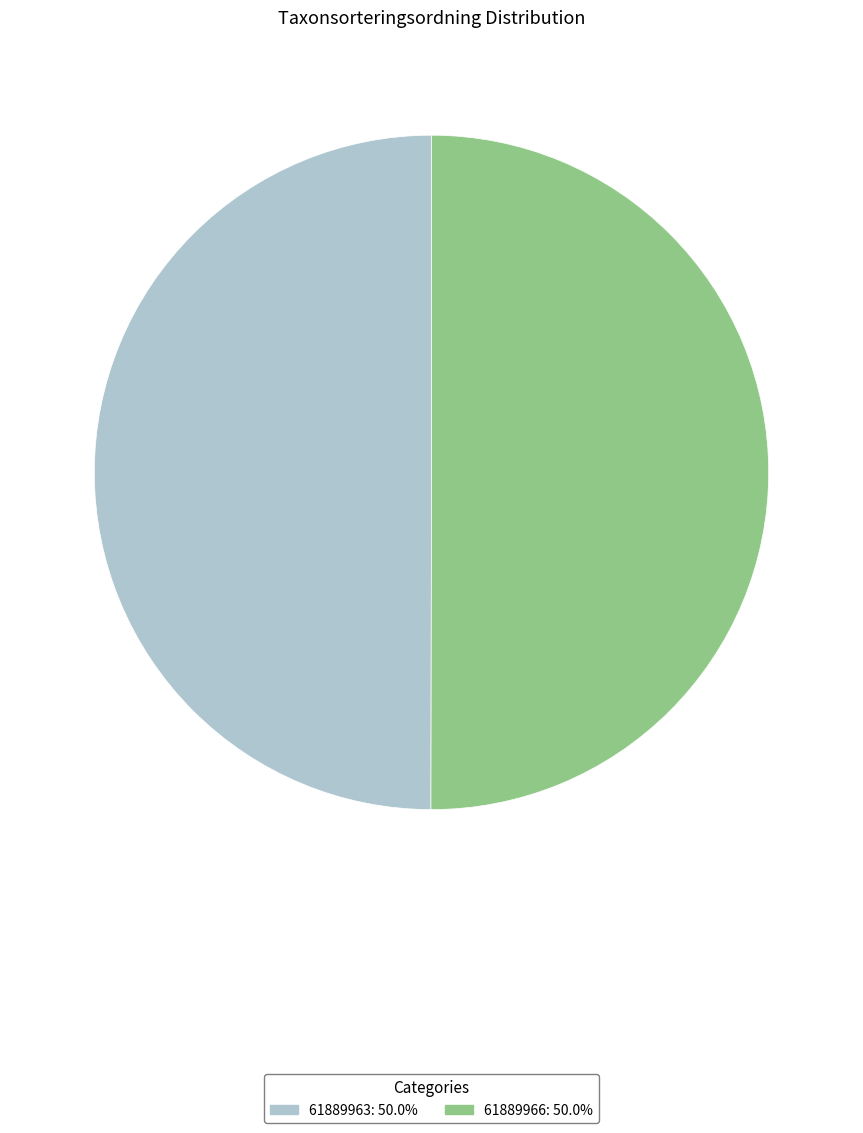

True or false: 61889966 accounts for 50% of the total.

True